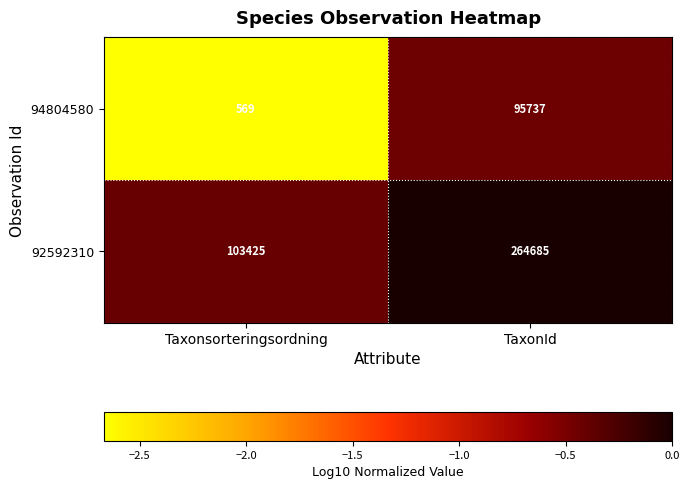

How many values in the 92592310 series are below 264685?

1